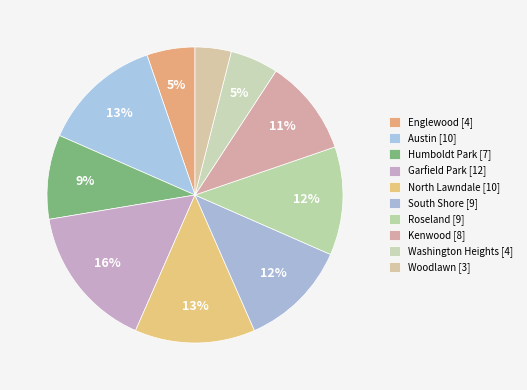

Is there any slice that represents more than half of the pie?

No